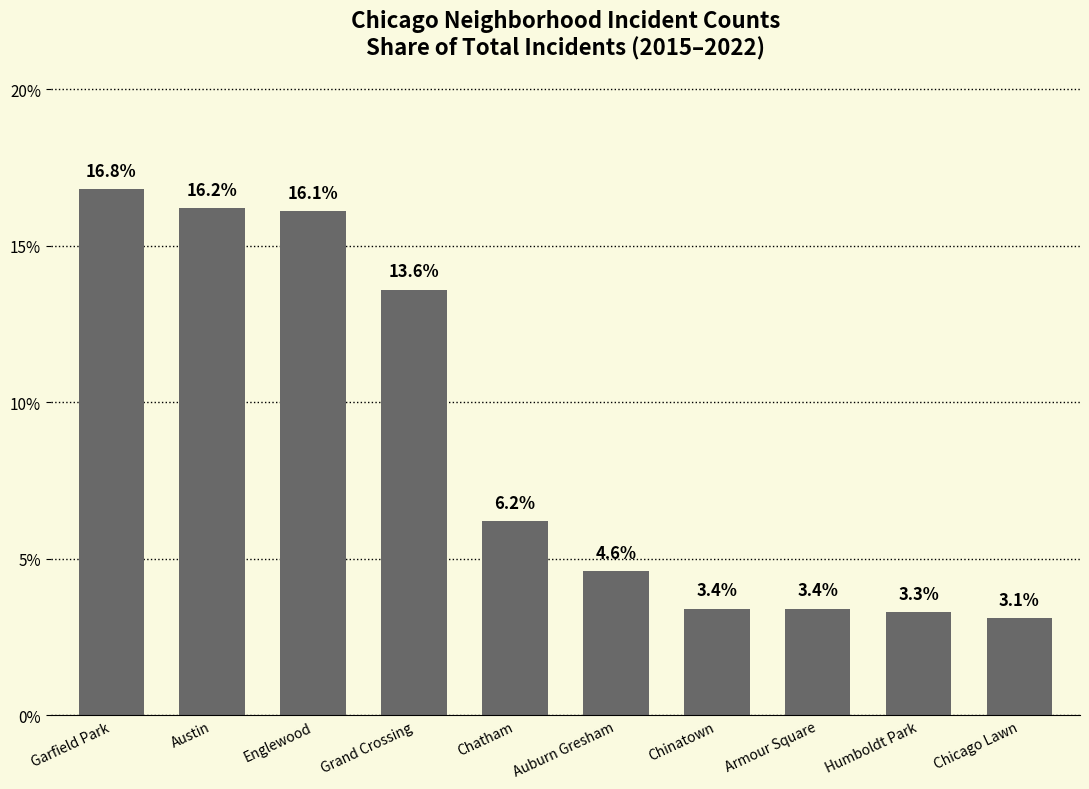

Reading left to right, extract all data points from this chart.

16.8	16.2	16.1	13.6	6.2	4.6	3.4	3.4	3.3	3.1